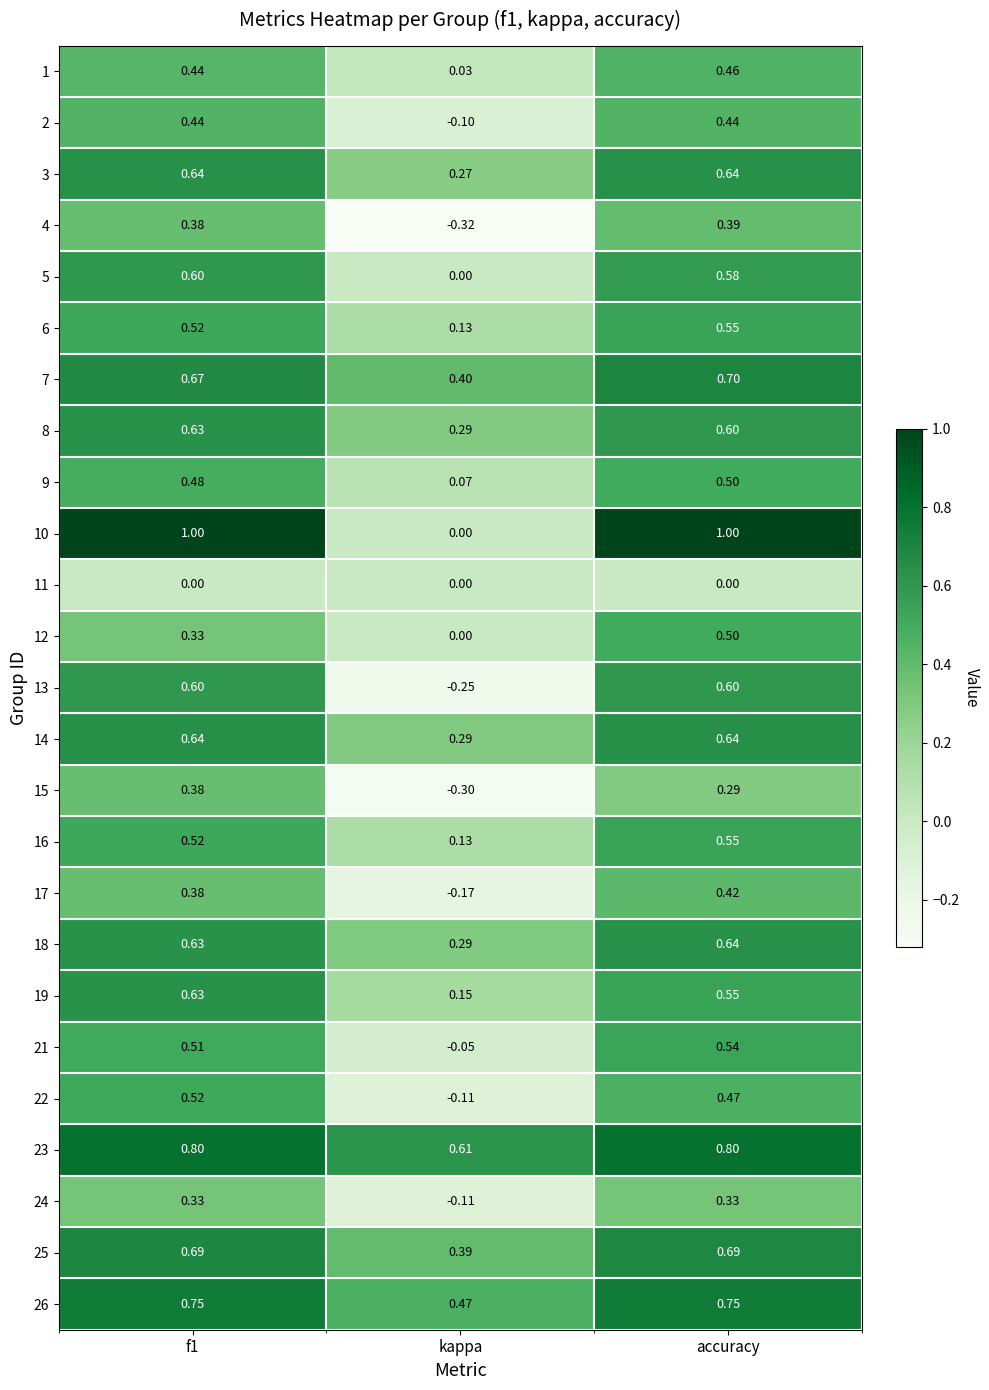

Which series has the widest spread of values?

10